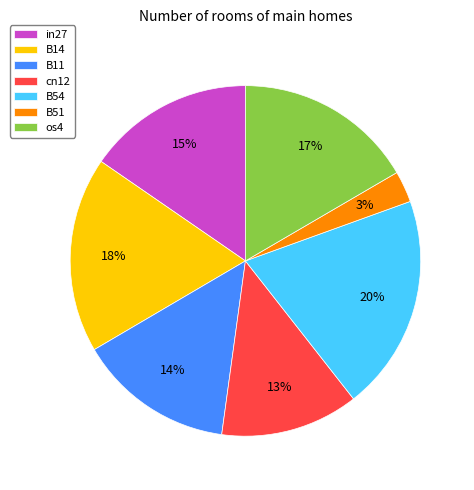

The B54 slice represents 20% of the pie. True or false?

True